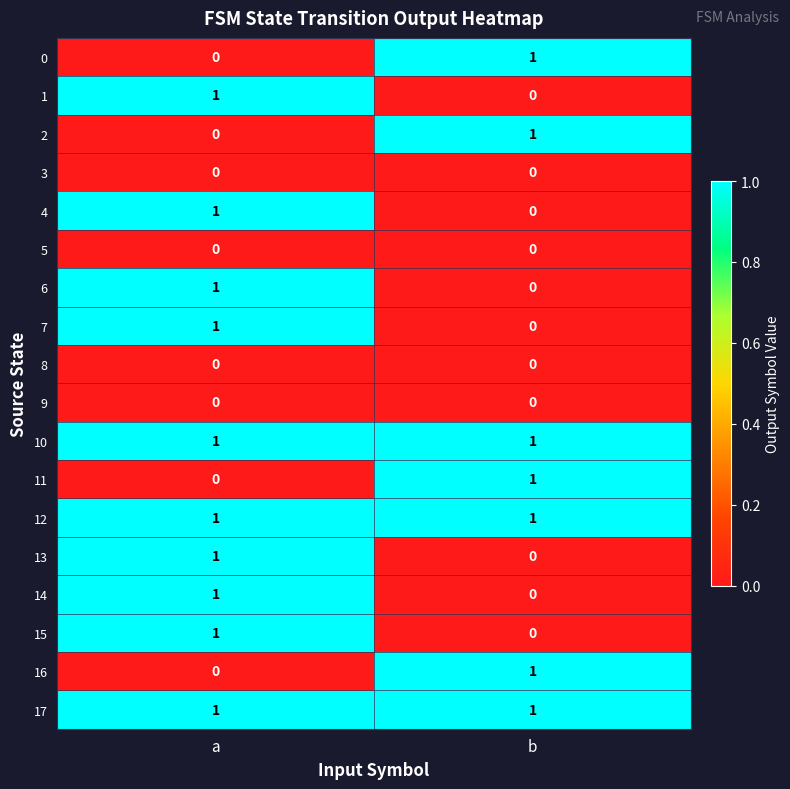

What is the greatest value displayed?

1